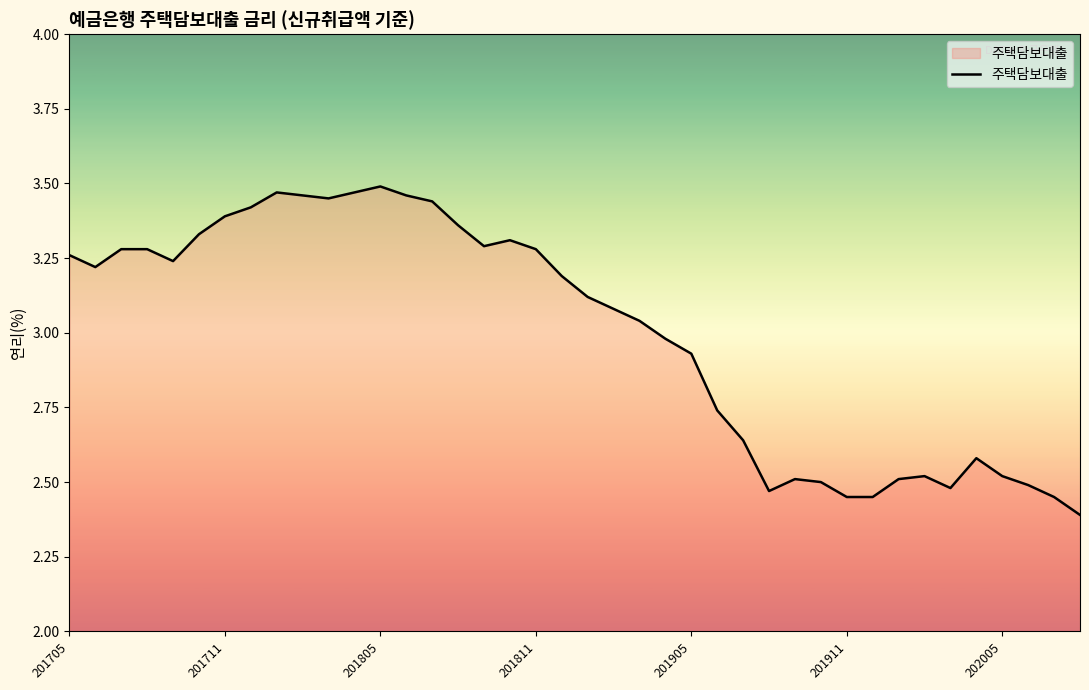

True or false: there are more than 1 points higher than both neighbors.

True